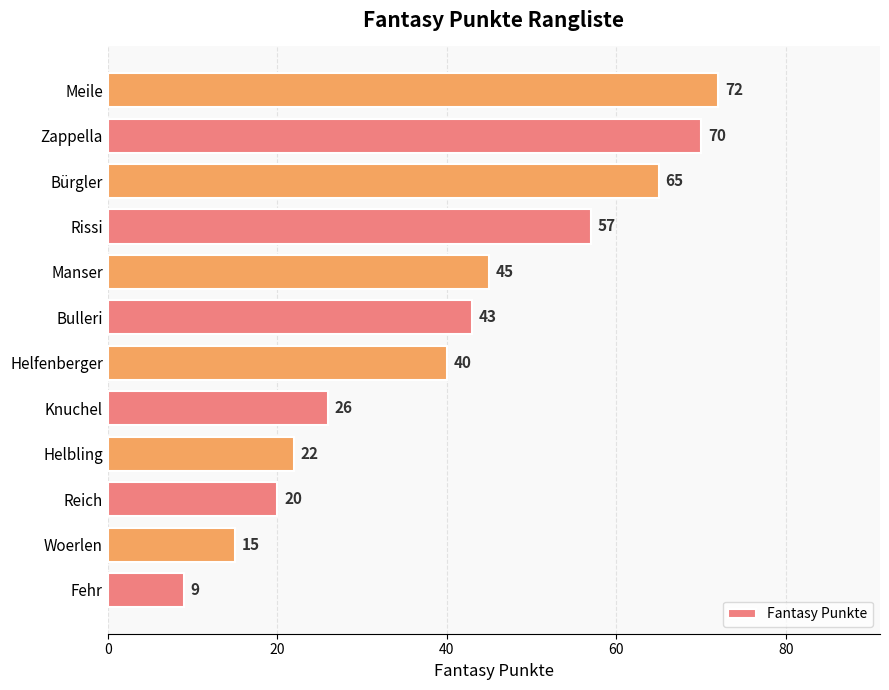

True or false: the data shows 33 at Helbling.

False